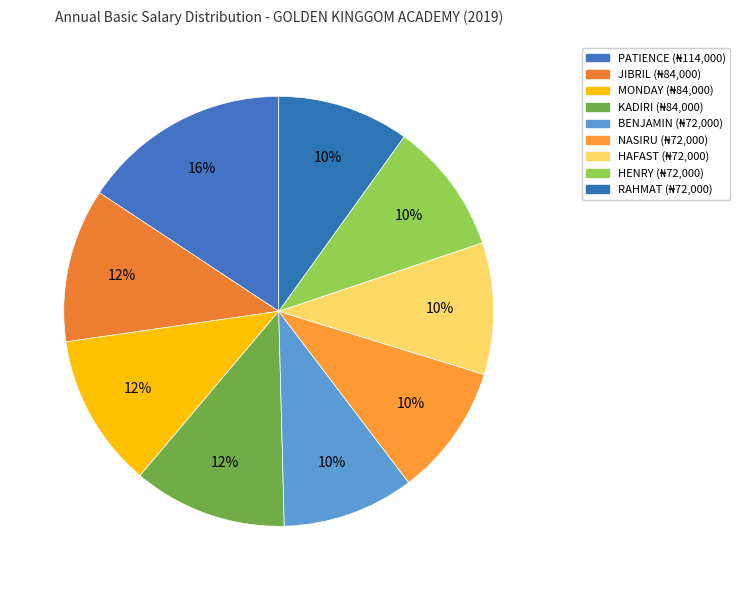

What is the total percentage of NASIRU and RAHMAT?

19.8%